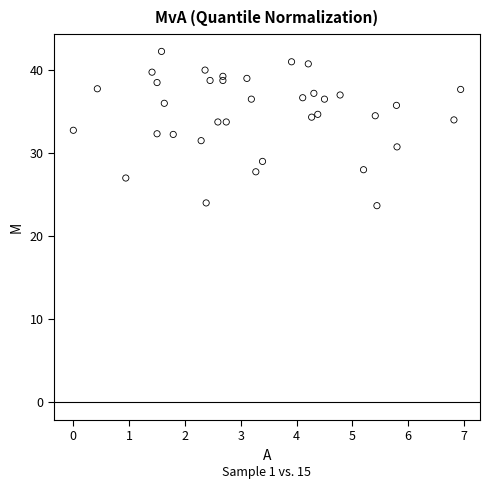

What is the range of Y values (max minus min)?

18.6